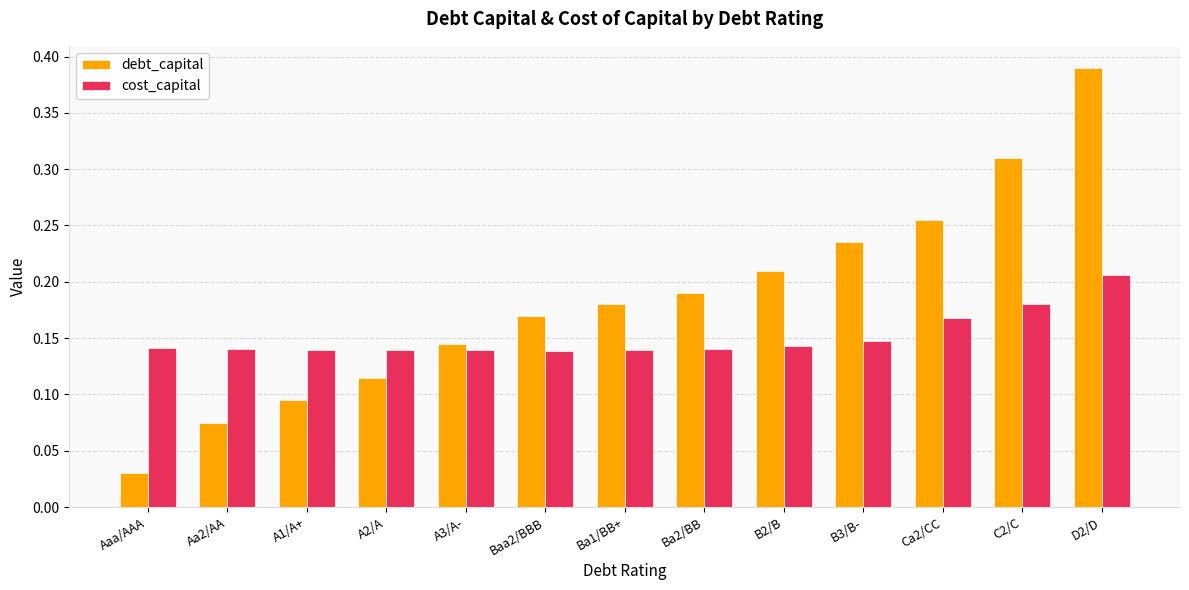

Which series has the largest range (max minus min)?

debt_capital